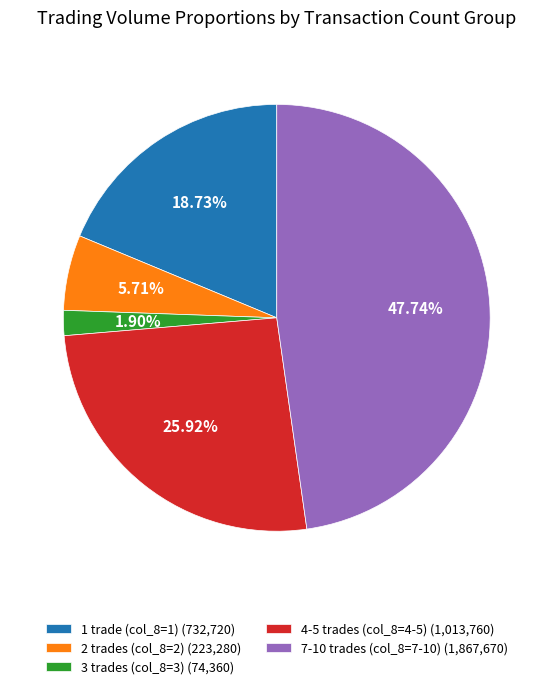

Do 1 trade (col_8=1) (732,720) and 4-5 trades (col_8=4-5) (1,013,760) together represent more than half of the pie?

No